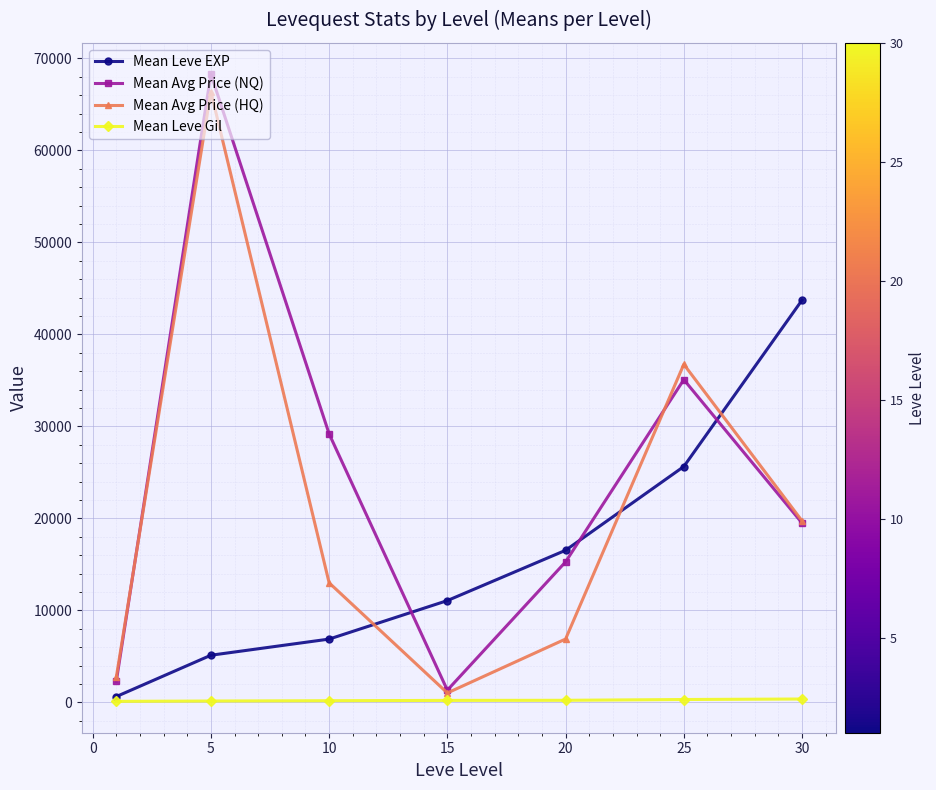

True or false: Mean Avg Price (HQ) has more than 1 interior local peaks.

True